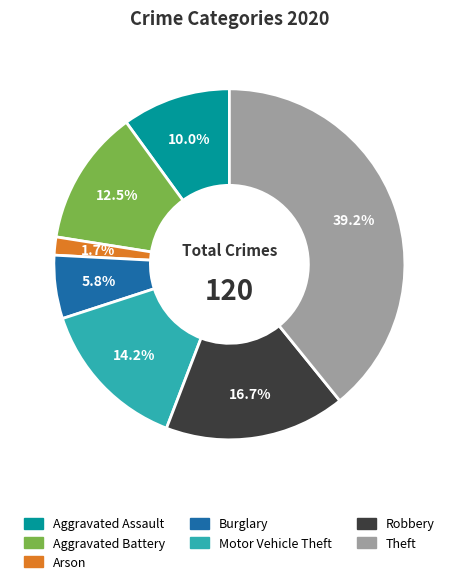

How many segments does this pie chart have?

7